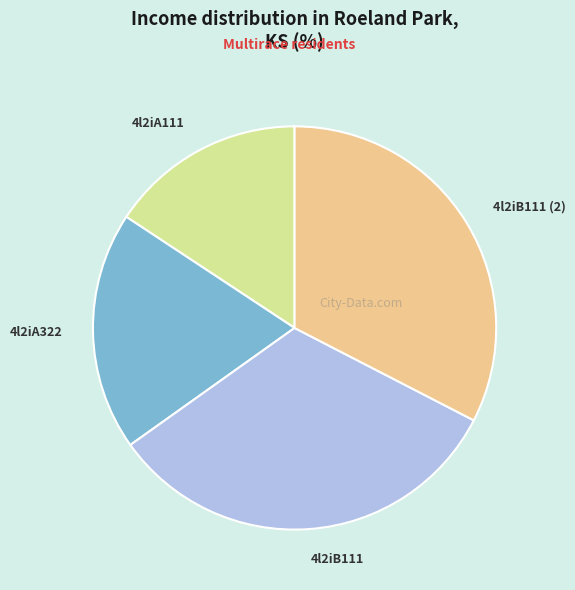

Is it true that 4l2iA111 is 16% of the pie?

True